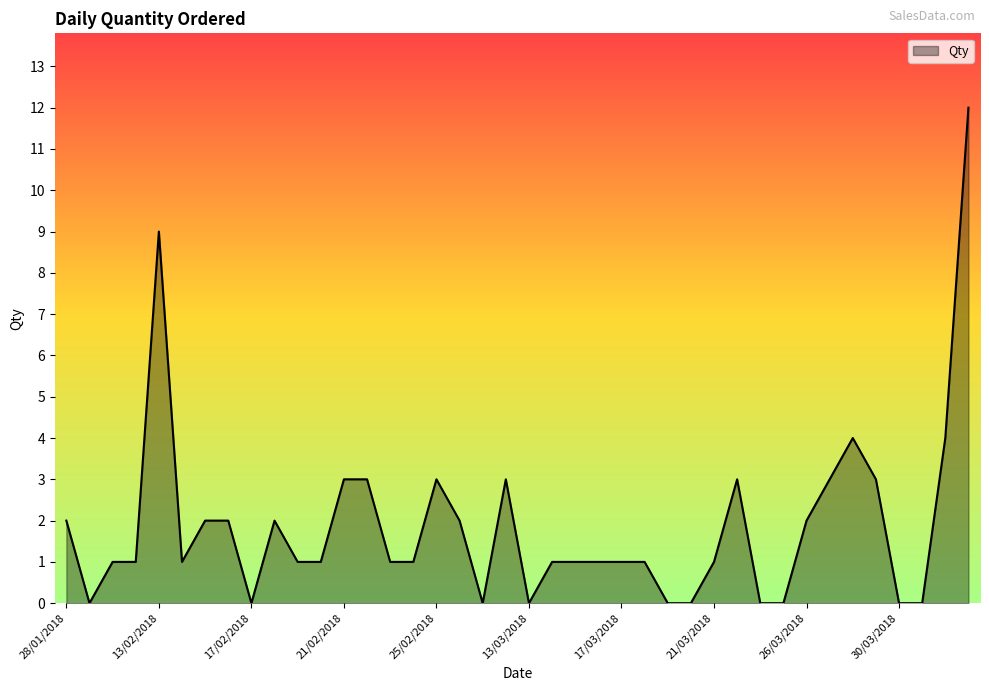

What is the maximum value shown in the chart?

12